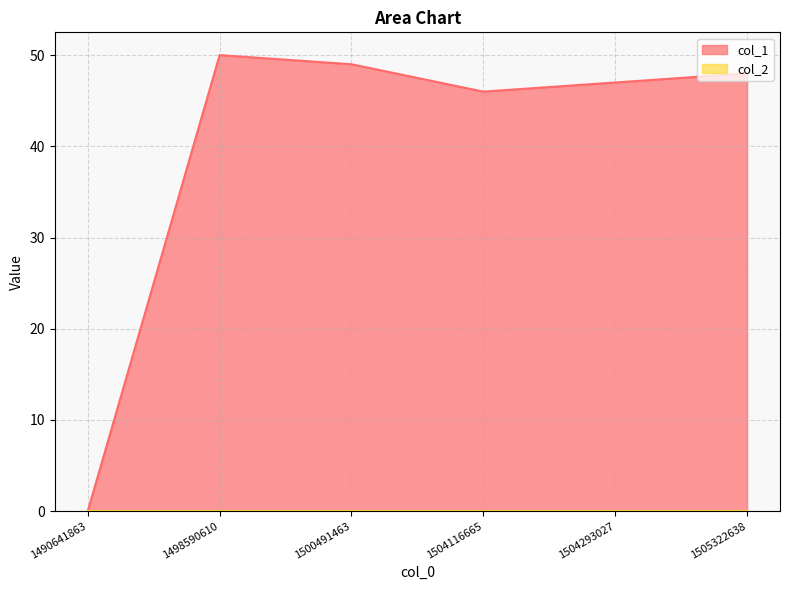

Reading left to right, what are all the values shown in this chart?

0	50	49	46	47	48